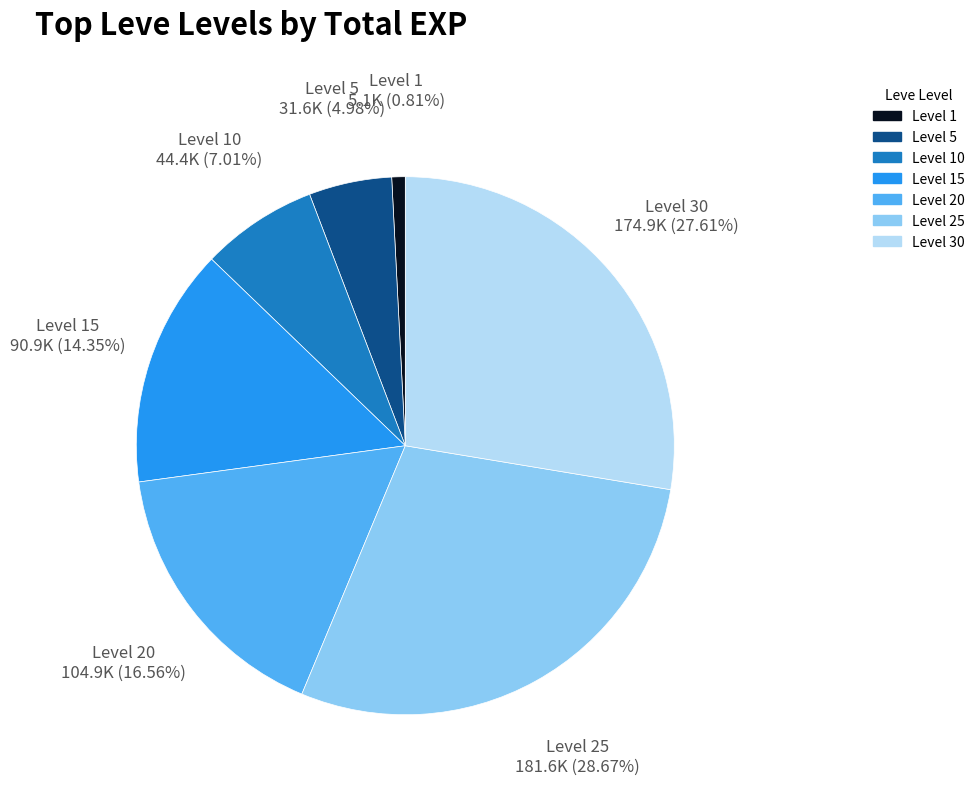

Is there any slice that represents more than half of the pie?

No